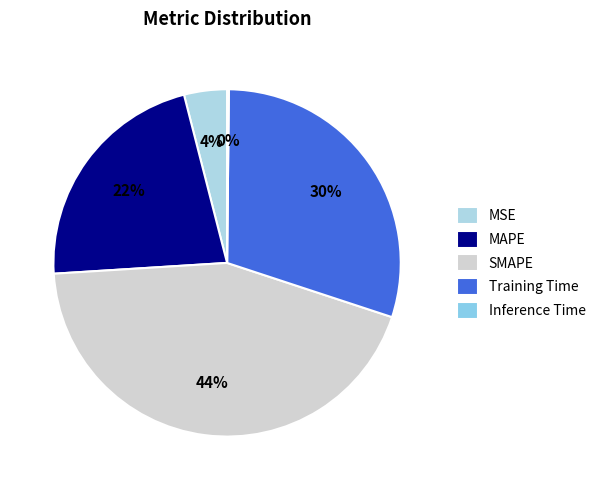

The MAPE slice represents 28% of the pie. True or false?

False